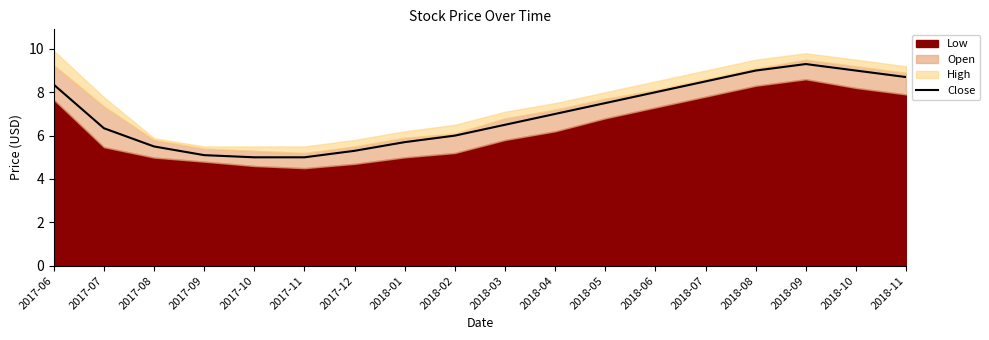

At which category does the chart reach its minimum across all series?

2017-10